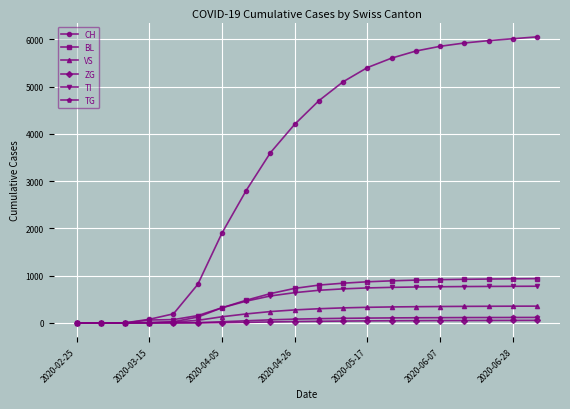

What is the maximum value shown in the chart?

6050